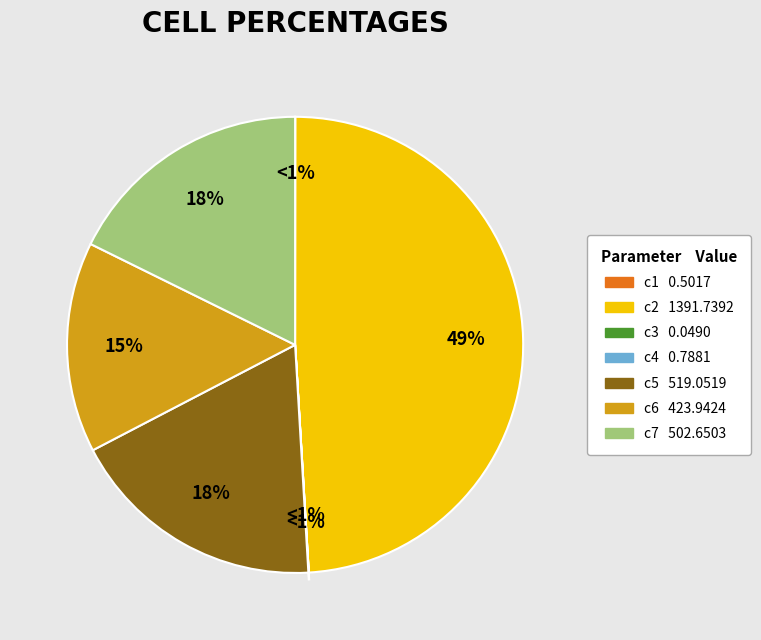

To the nearest percent, what is the difference between the c2 and c6 slice percentages?

34%